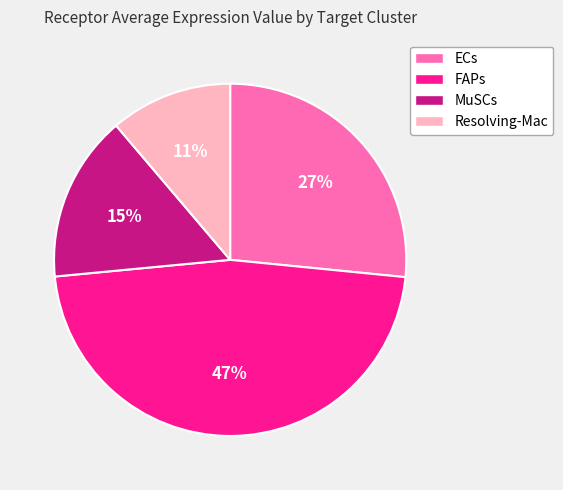

Between FAPs and Resolving-Mac, which is larger?

FAPs